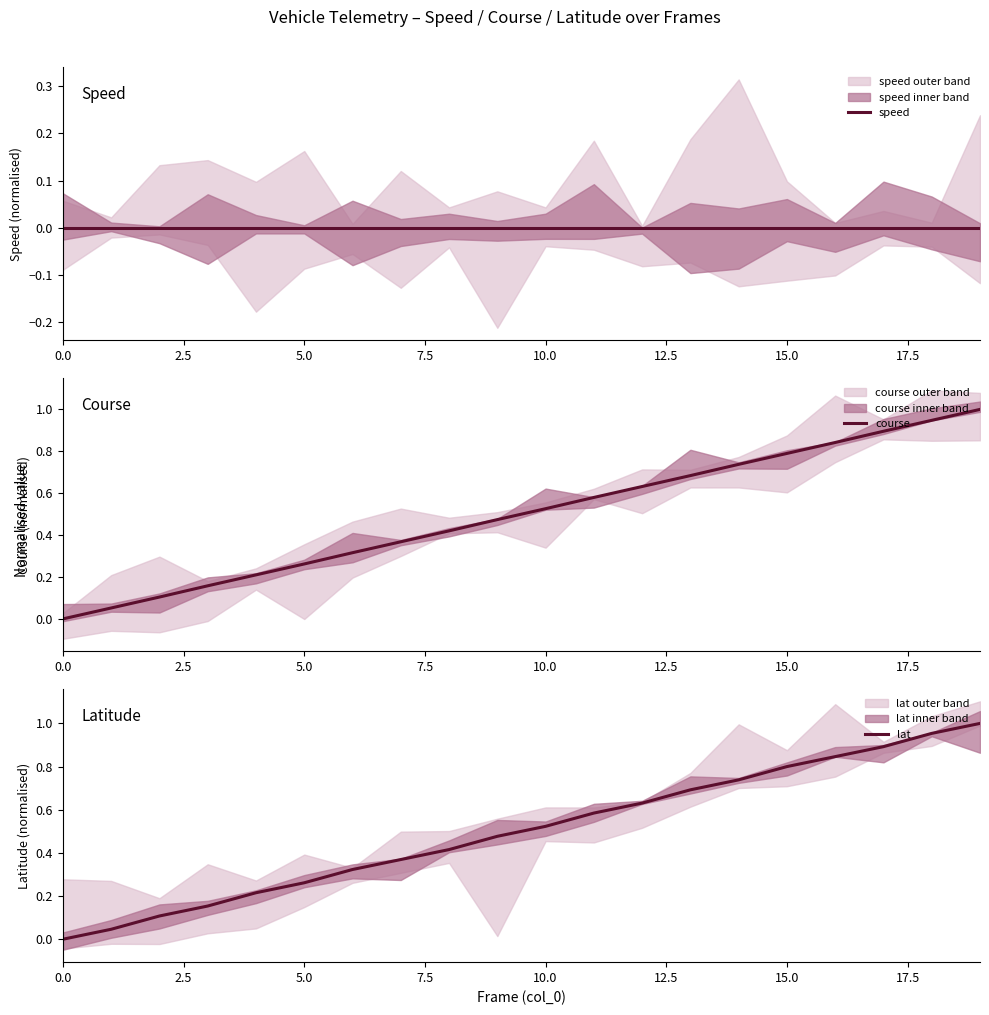

Count the number of data series in this chart.

3